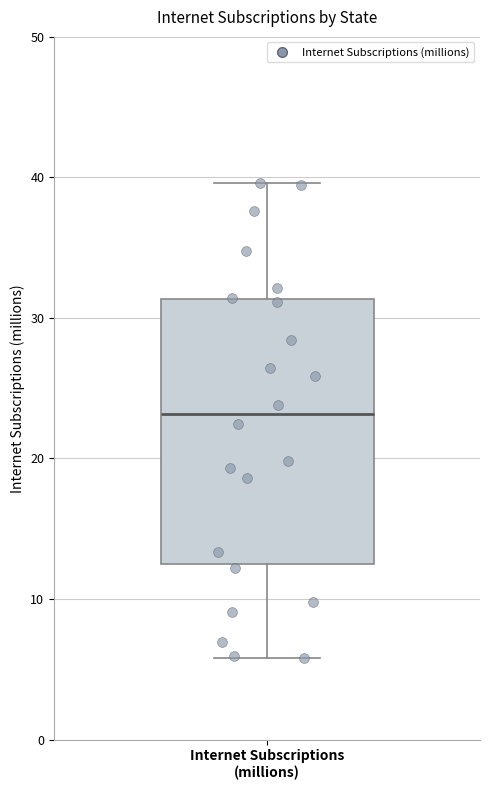

Transcribe this box plot: give where the median line is, the range the box spans, and where the two whiskers end, as read against the y-axis. The values are not printed on the chart, so give them approximately, as read against the axis.

median 23, box 12 to 31, whiskers 6 to 40